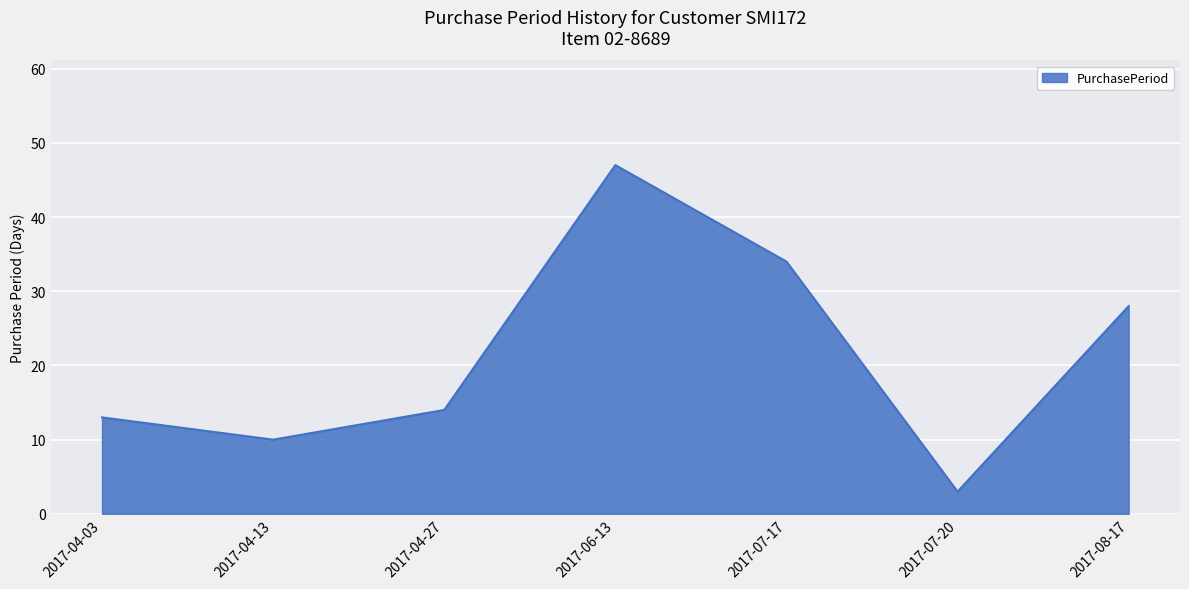

Reading right to left, what are all the values shown in this chart?

28	3	34	47	14	10	13